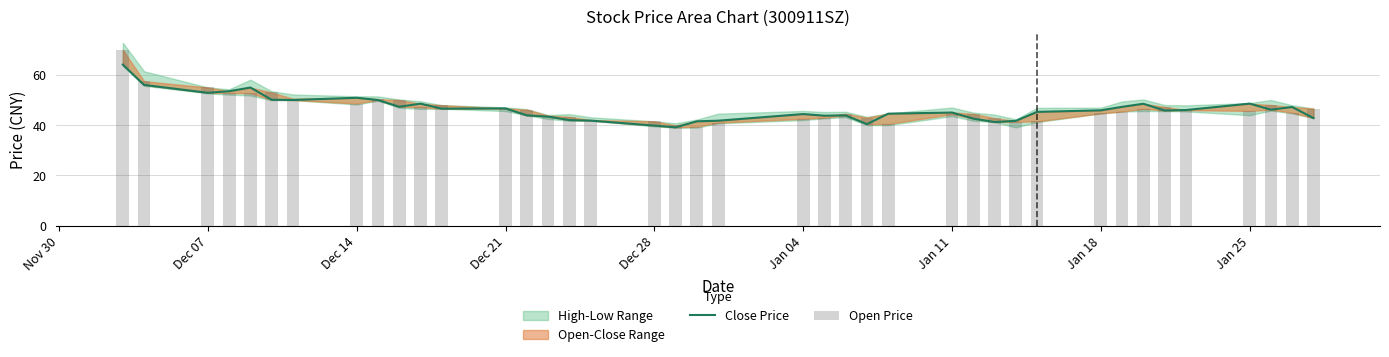

Is it true that Close Price equals 89.1 at Jan 04?

False